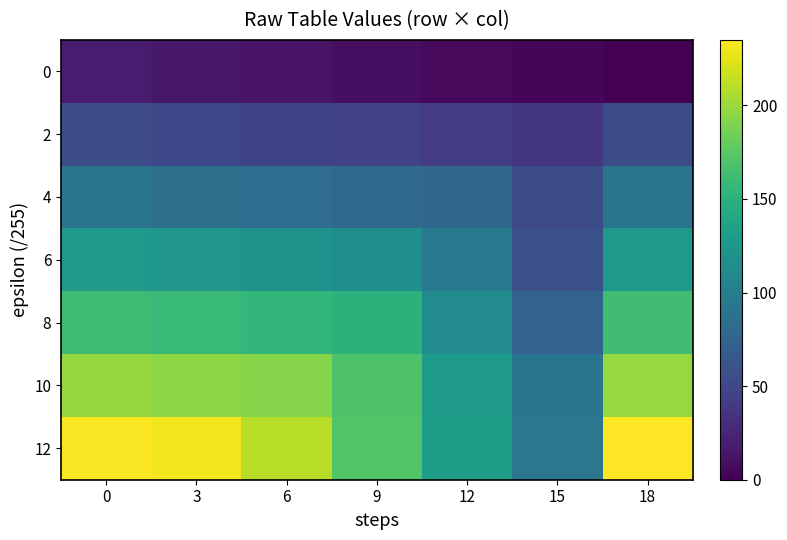

What is the total value across all series at 12?

597